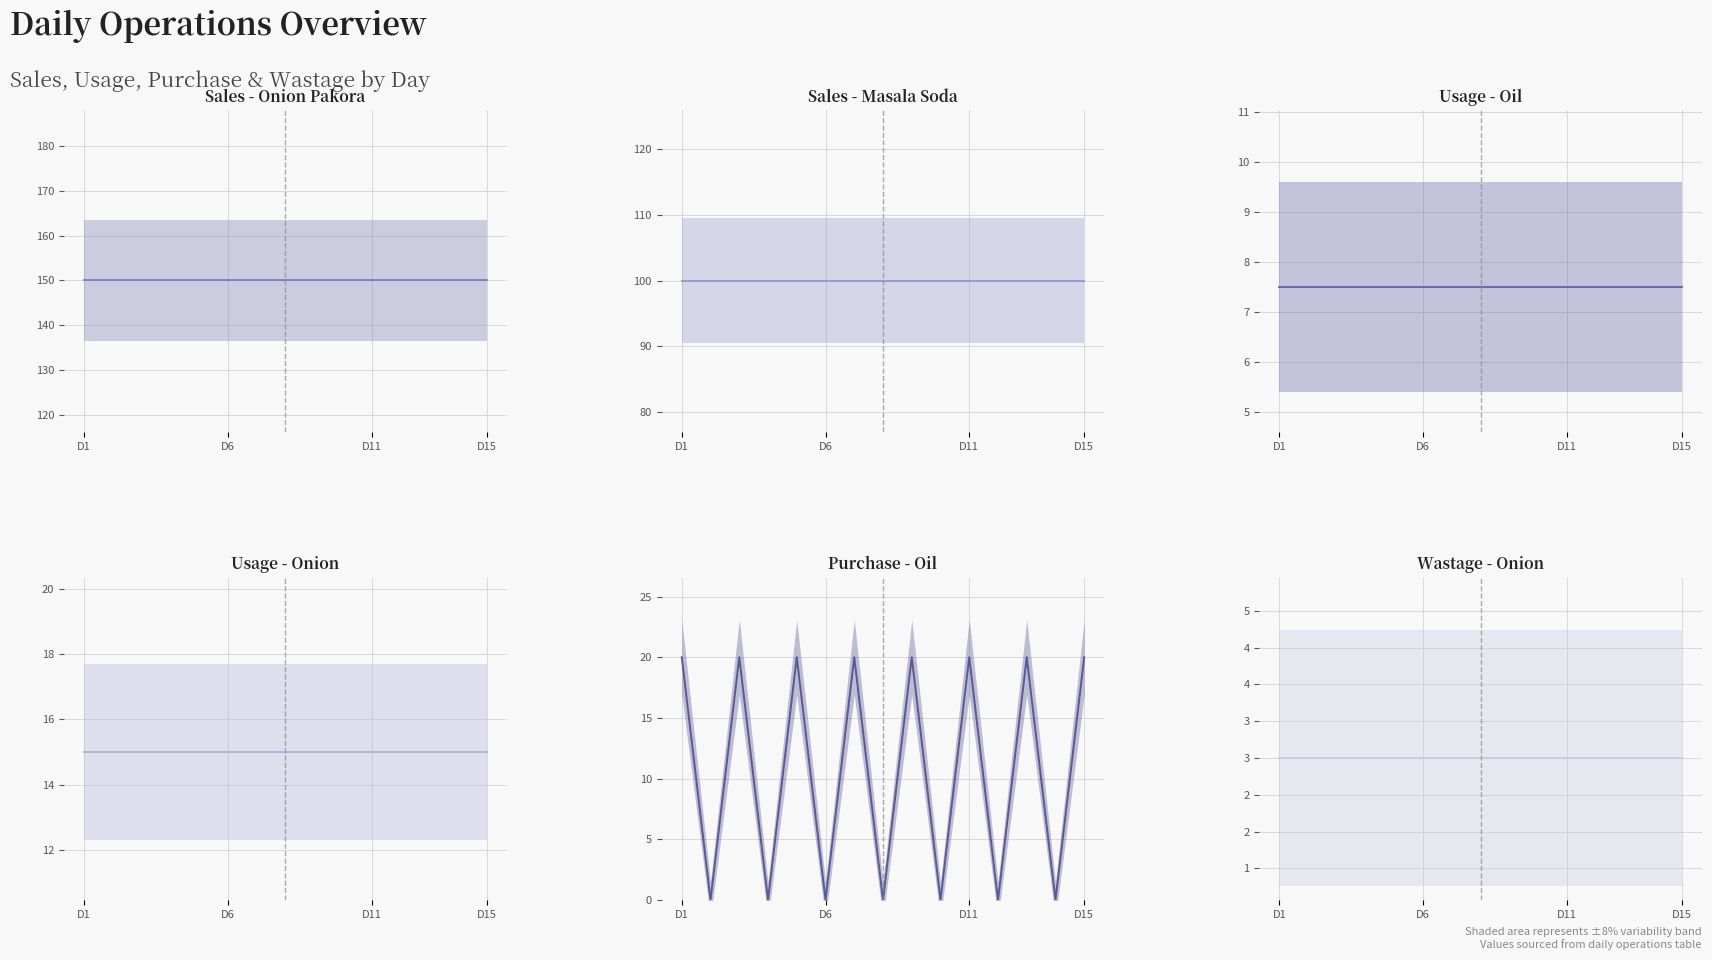

What position from the left is D15?

4